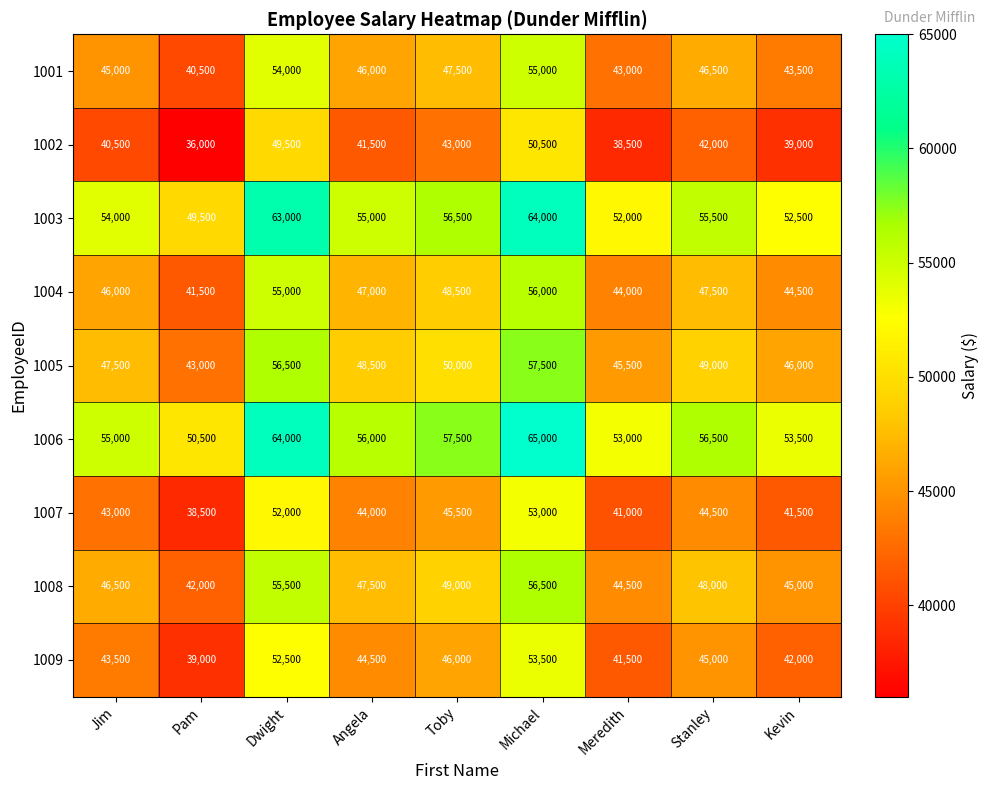

Is the value of 1006 at Michael greater than the value of 1008 at Meredith?

Yes